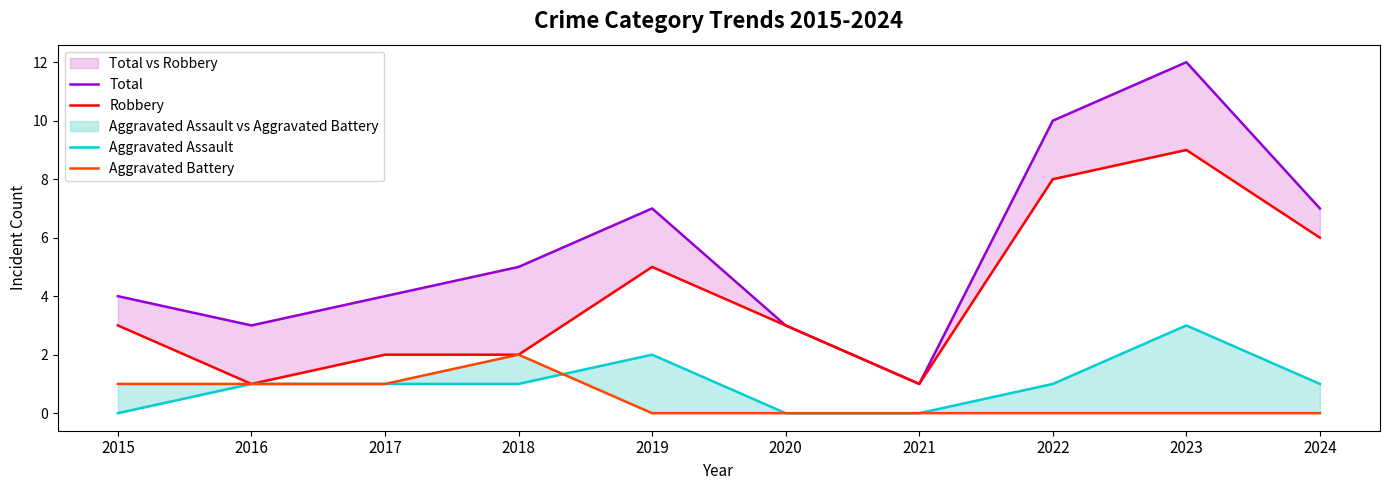

True or false: Total and Aggravated Battery intersect in this chart.

False